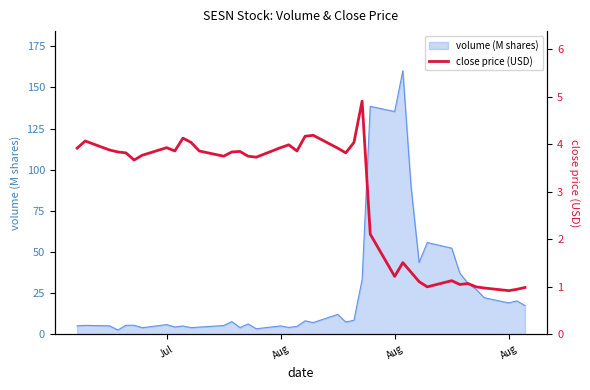

What is the value of the 27th point from the left?

2.1